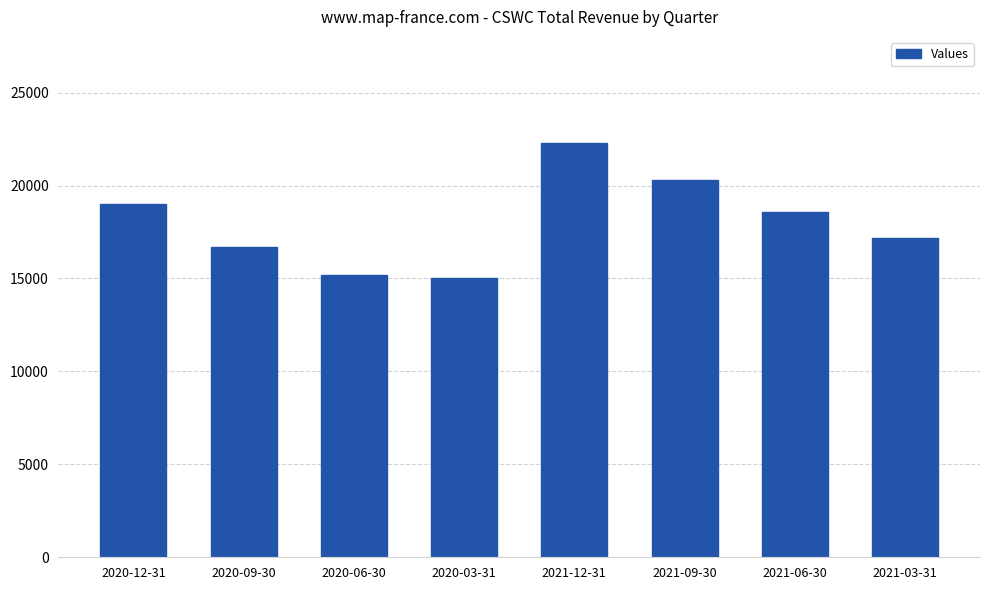

What position from the right is 2021-06-30?

2